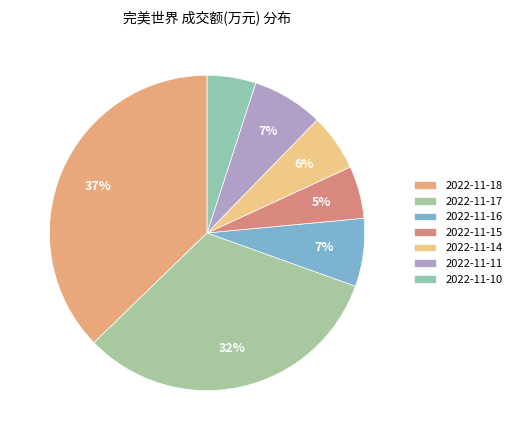

To the nearest percent, what percentage of the pie is 2022-11-11?

7%